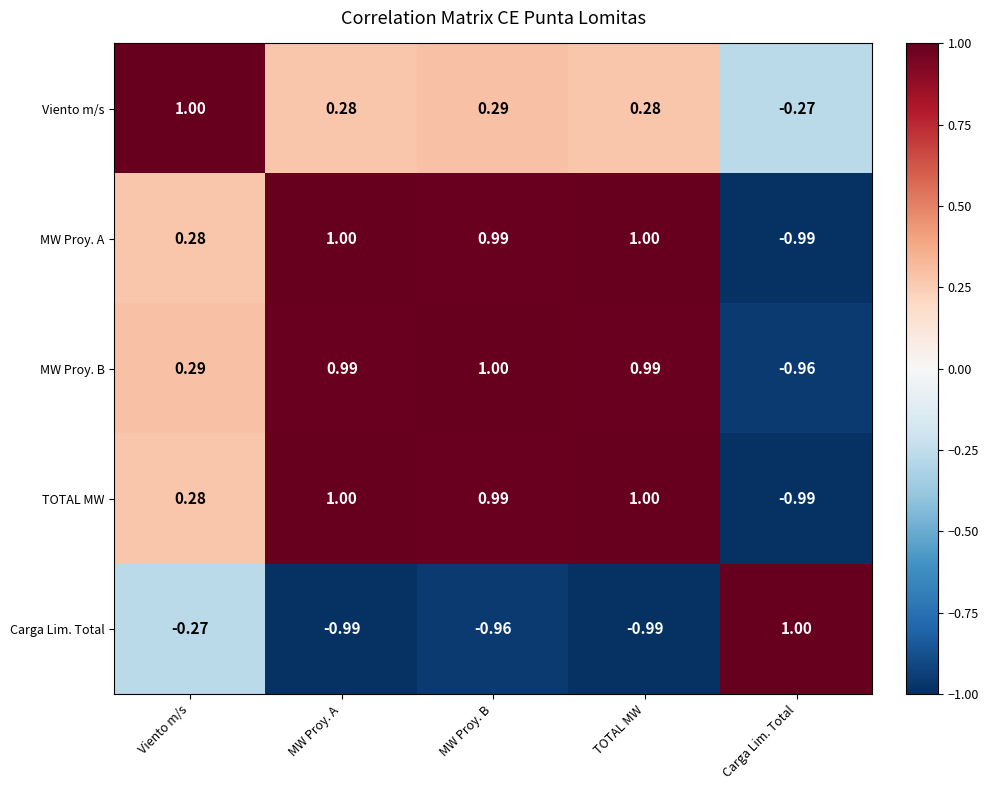

Where does the TOTAL MW series first go above 0?

Viento m/s